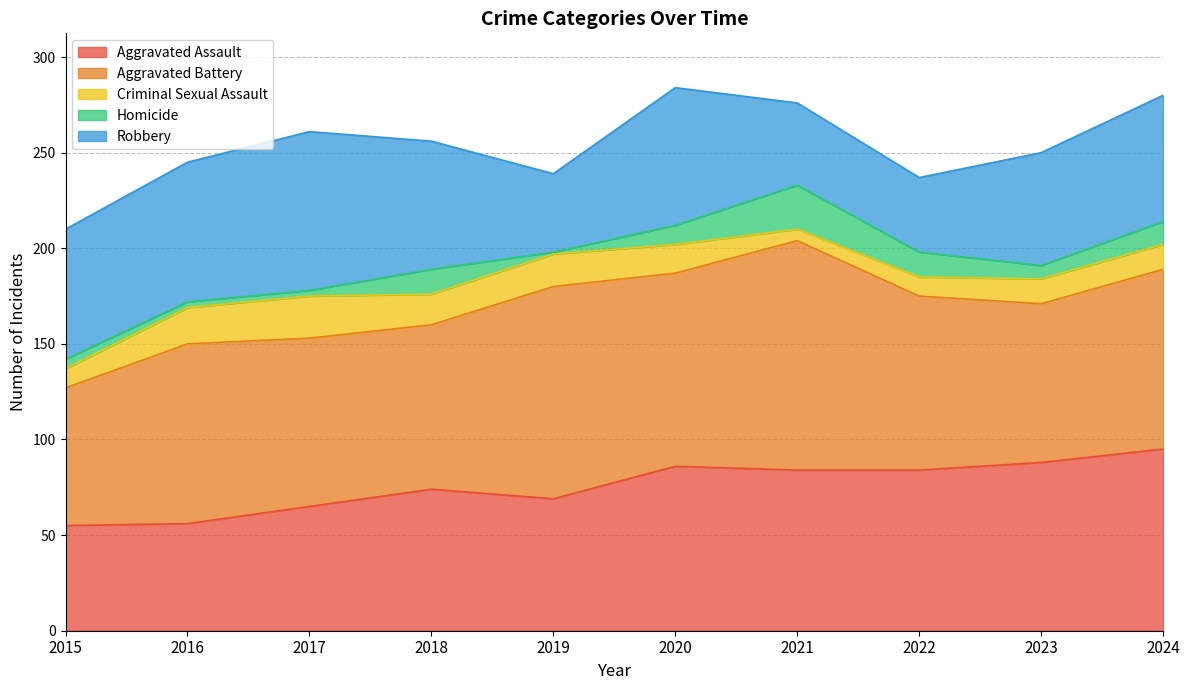

True or false: Robbery and Aggravated Battery intersect in this chart.

False